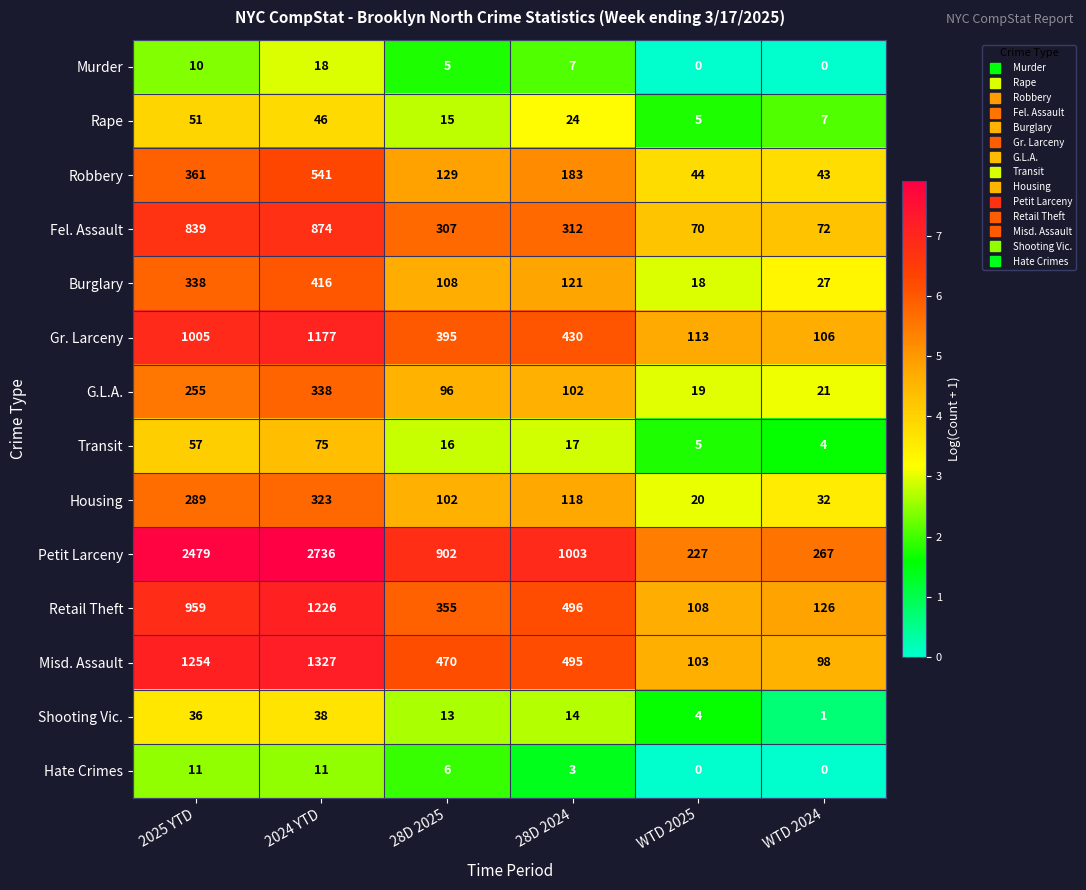

The value of Hate Crimes at 2025 YTD is 11. True or false?

True